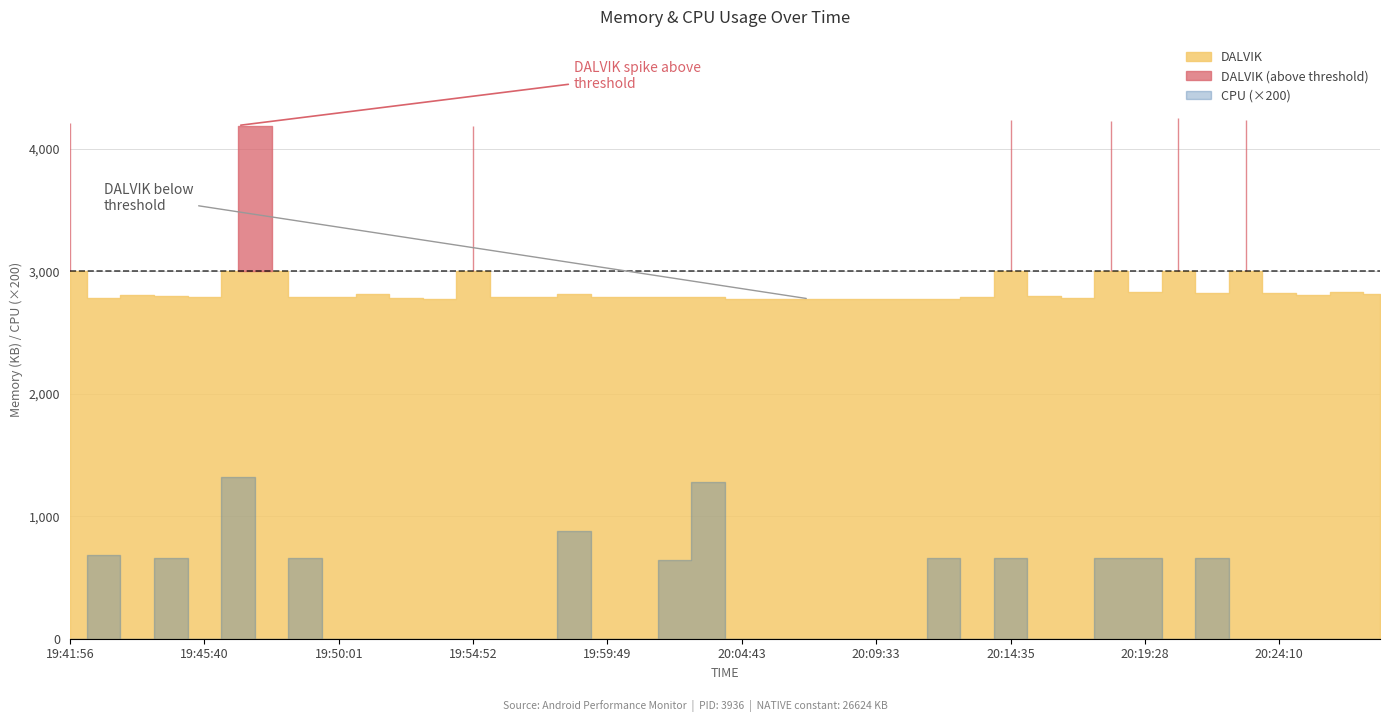

What is the label of the 1st point from the left?

19:41:56